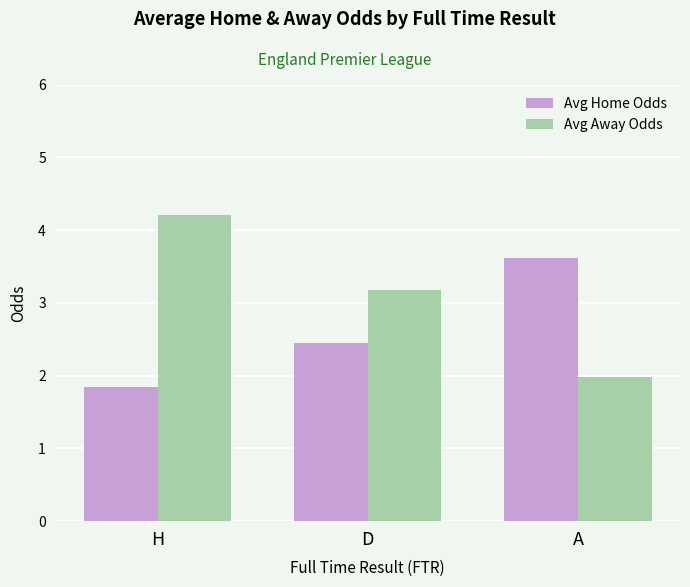

Is it true that Avg Away Odds equals 3.2 at D?

True